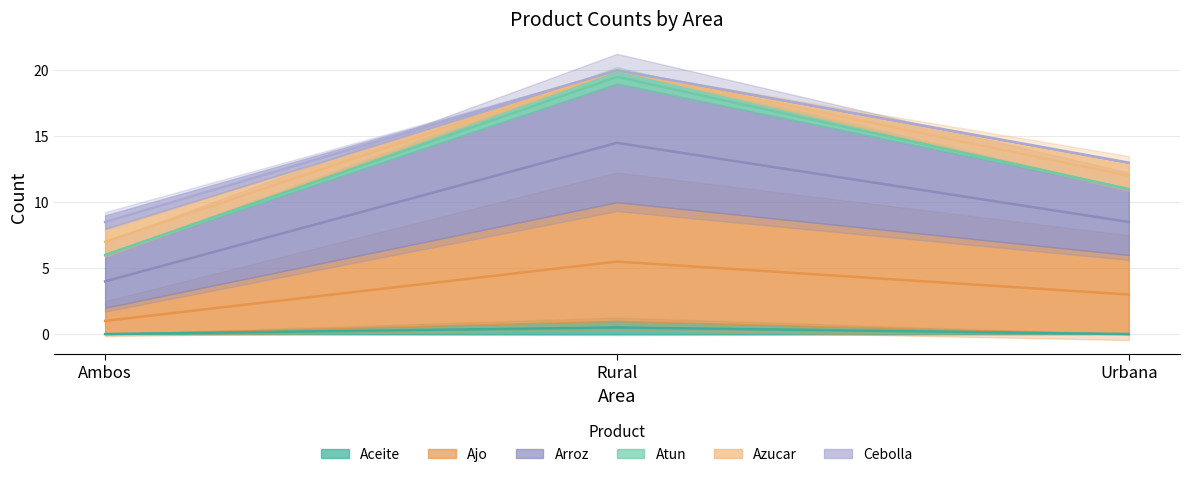

At Ambos, list the series in order from smallest to largest.

Aceite, Ajo, Arroz